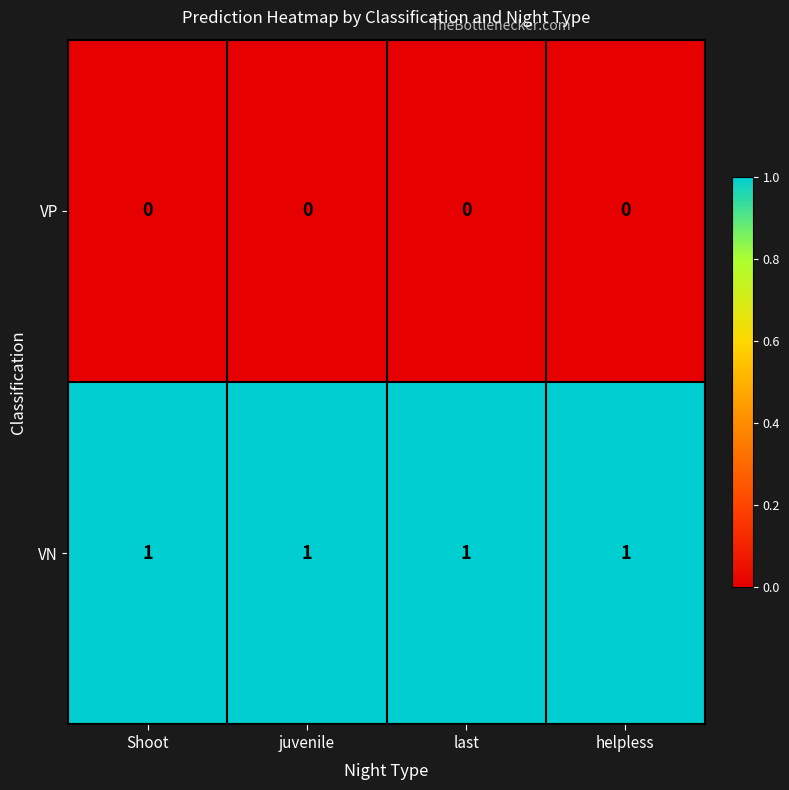

Which series has the largest total across all categories?

VN